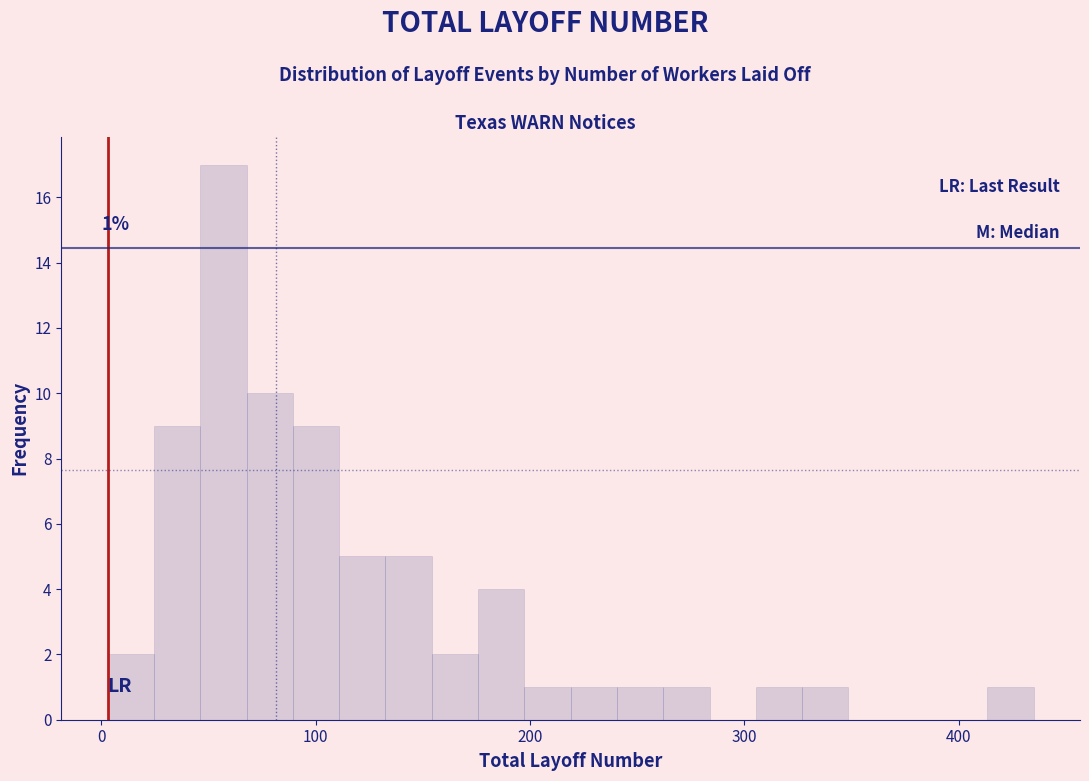

Around what value on the x-axis is the tallest bar? Give the approximate position of its centre, as read against the axis.

60